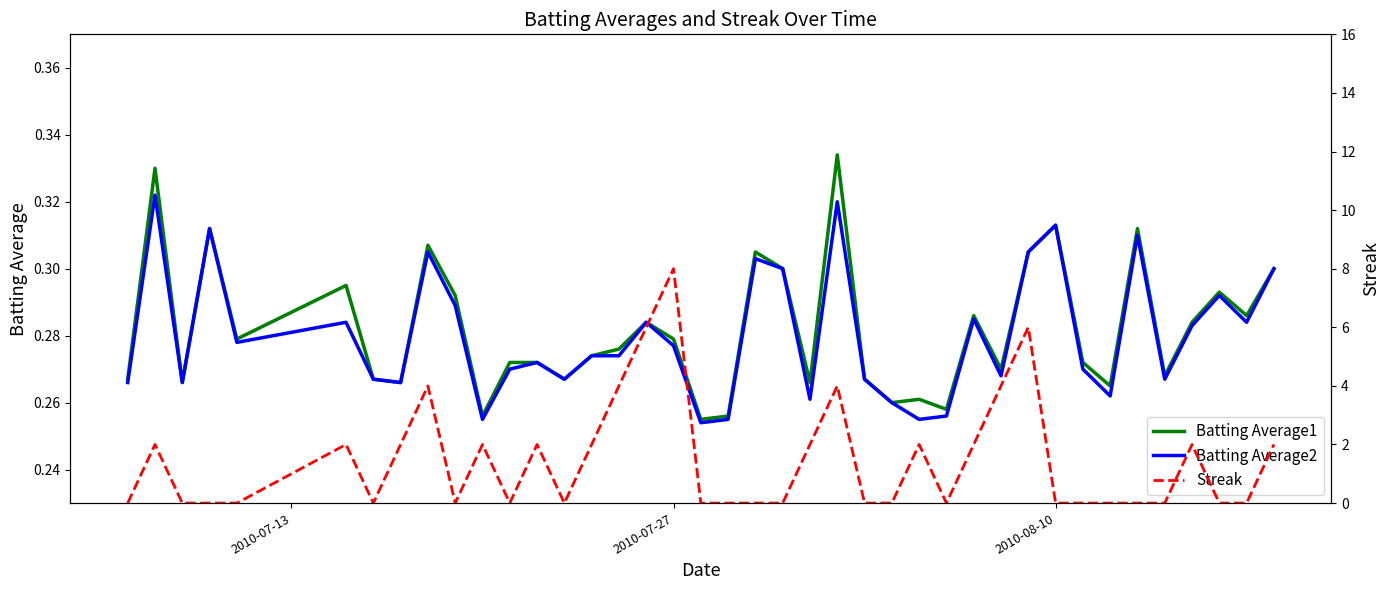

True or false: Batting Average1 and Batting Average2 cross at least once.

False